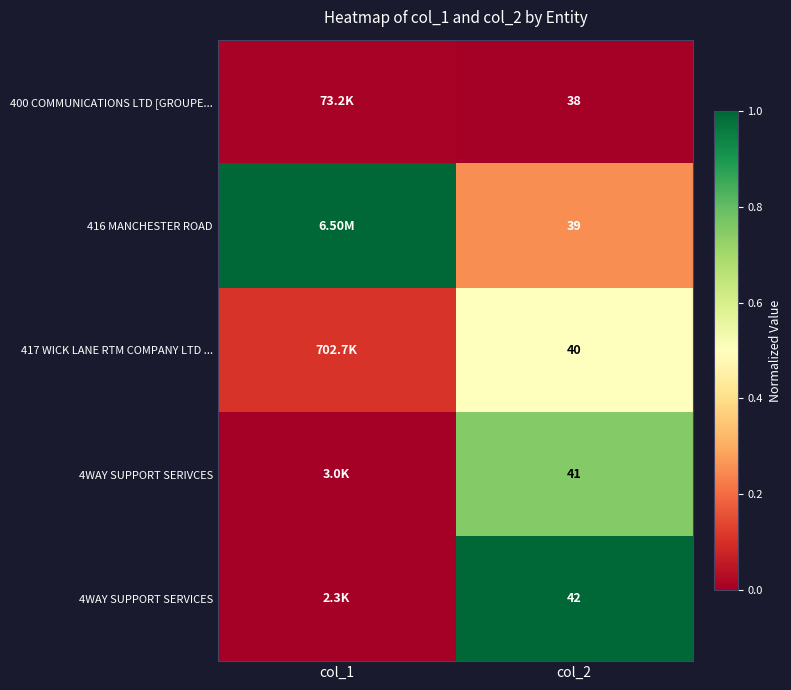

Is the value of 400 COMMUNICATIONS LTD [GROUPE... at col_2 greater than the value of 4WAY SUPPORT SERVICES at col_2?

No